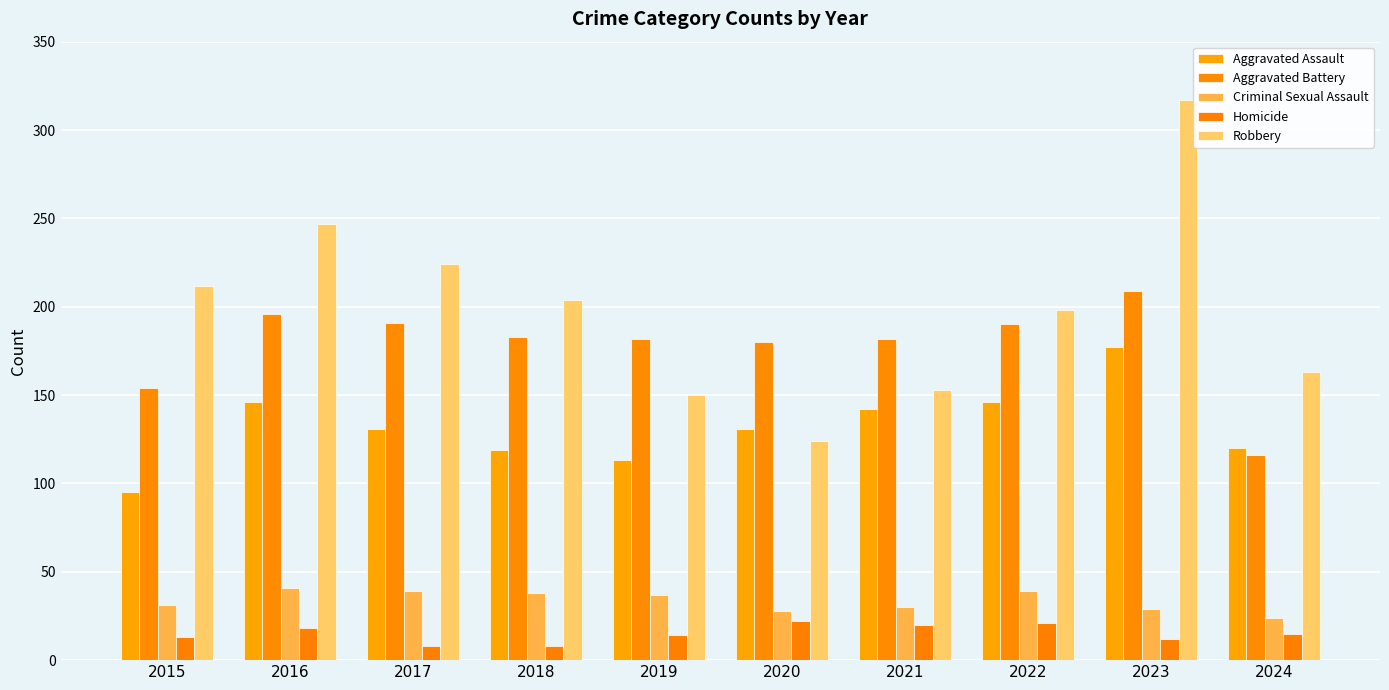

What is the sum of all Homicide values?

151